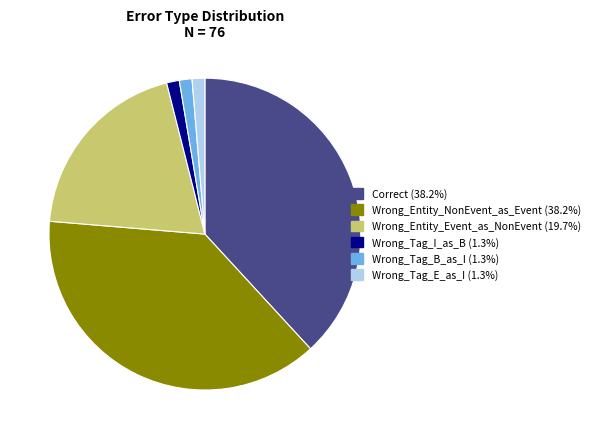

Approximately how many times larger is the value at Wrong_Entity_Event_as_NonEvent compared to Wrong_Tag_B_as_I?

15.0